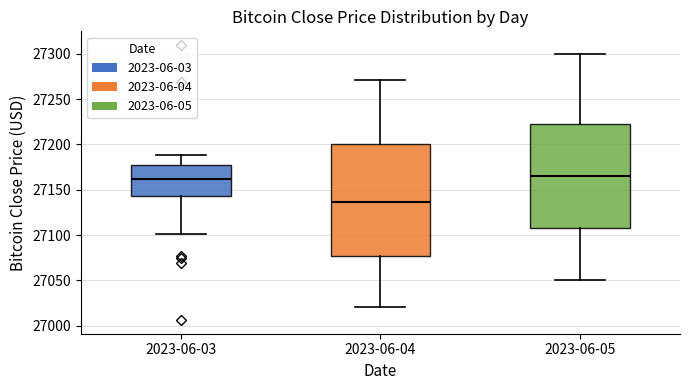

Where does the upper whisker of the box for 2023-06-03 end on the y-axis? The values are not printed on the chart, so give them approximately, as read against the axis.

27190